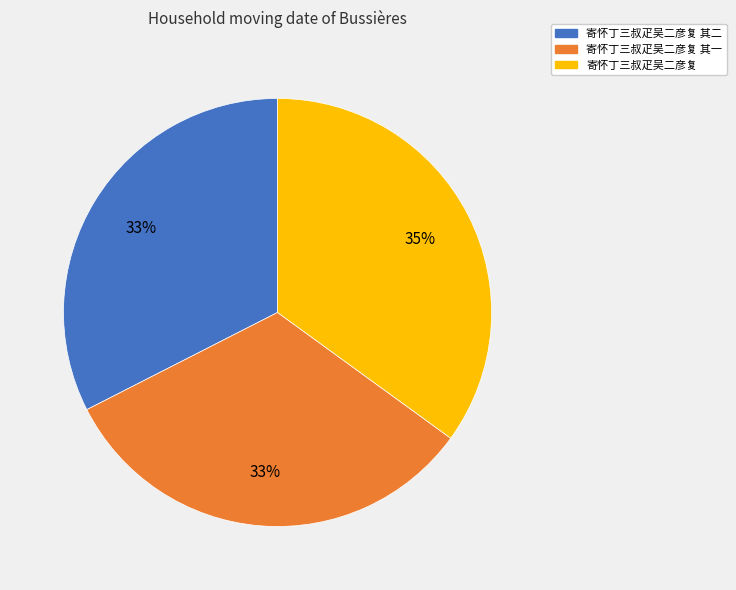

Is there any slice that represents more than half of the pie?

No